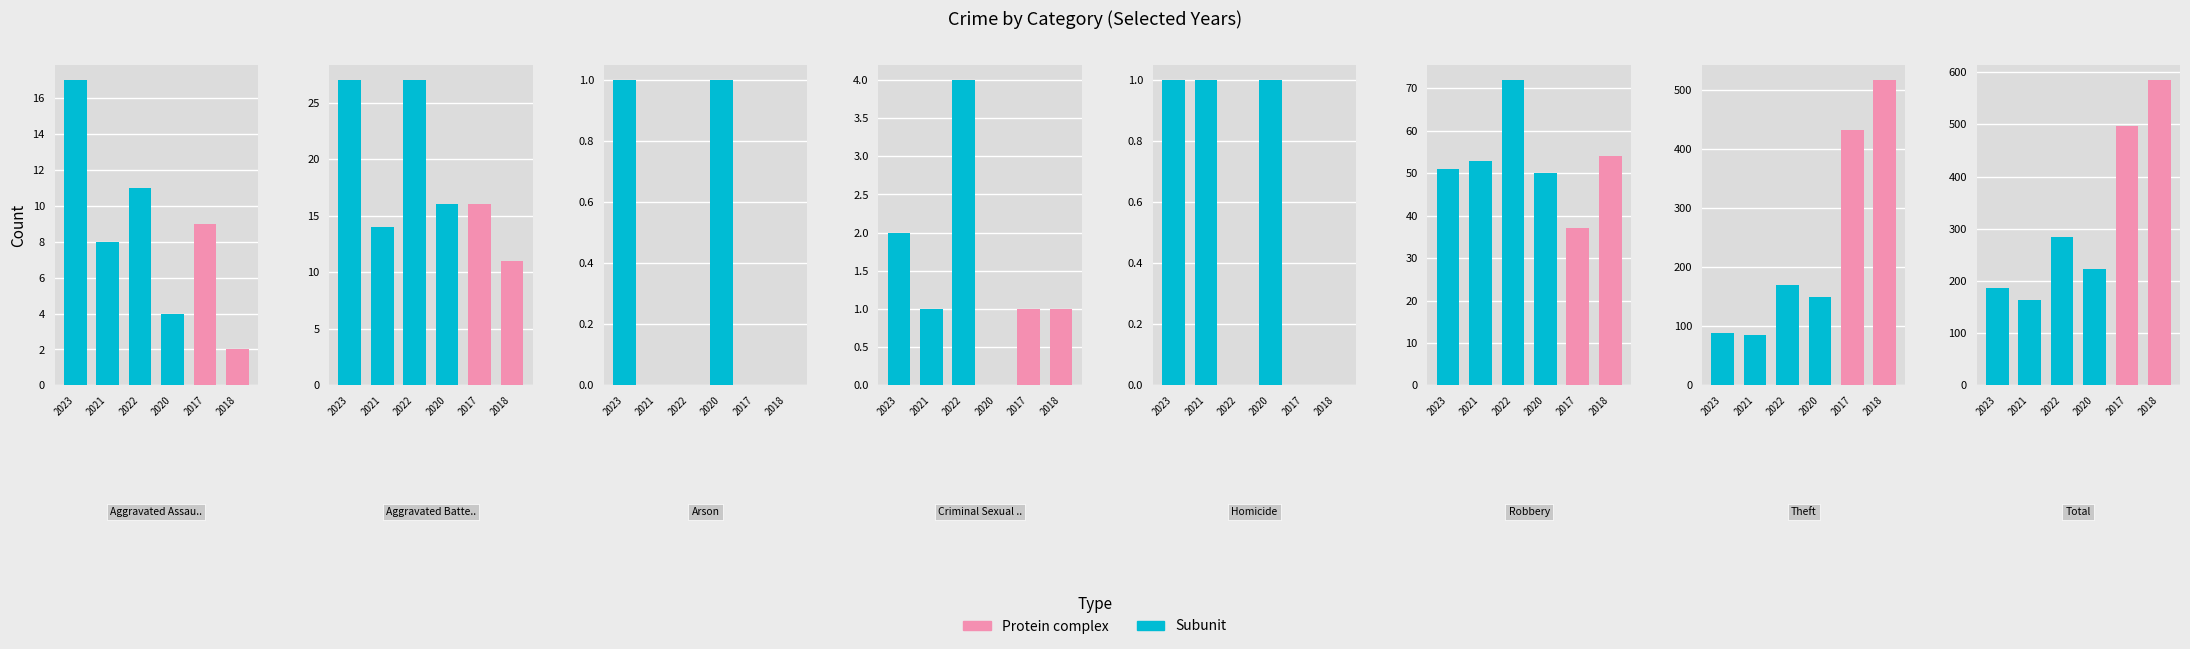

Reading left to right, extract all data points from this chart.

2023: 17	27	1	2	1	51	88	187
2020: 4	16	1	0	1	50	150	222
2021: 8	14	0	1	1	53	86	163
2017: 9	16	0	1	0	37	433	496
2018: 2	11	0	1	0	54	517	585
2022: 11	27	0	4	0	72	170	284